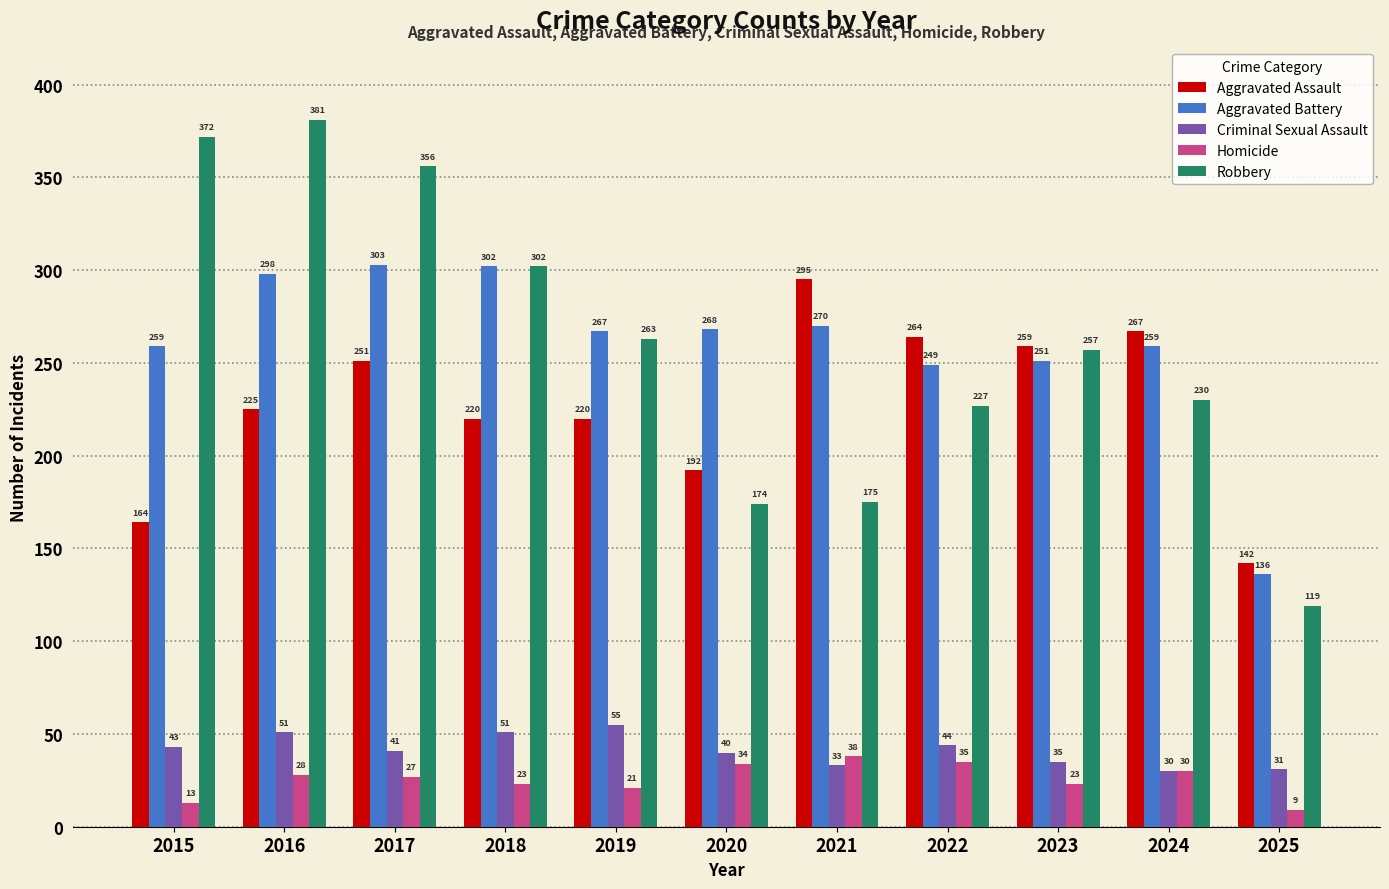

Rank the series at 2017 from lowest to highest value.

Homicide, Criminal Sexual Assault, Aggravated Assault, Aggravated Battery, Robbery